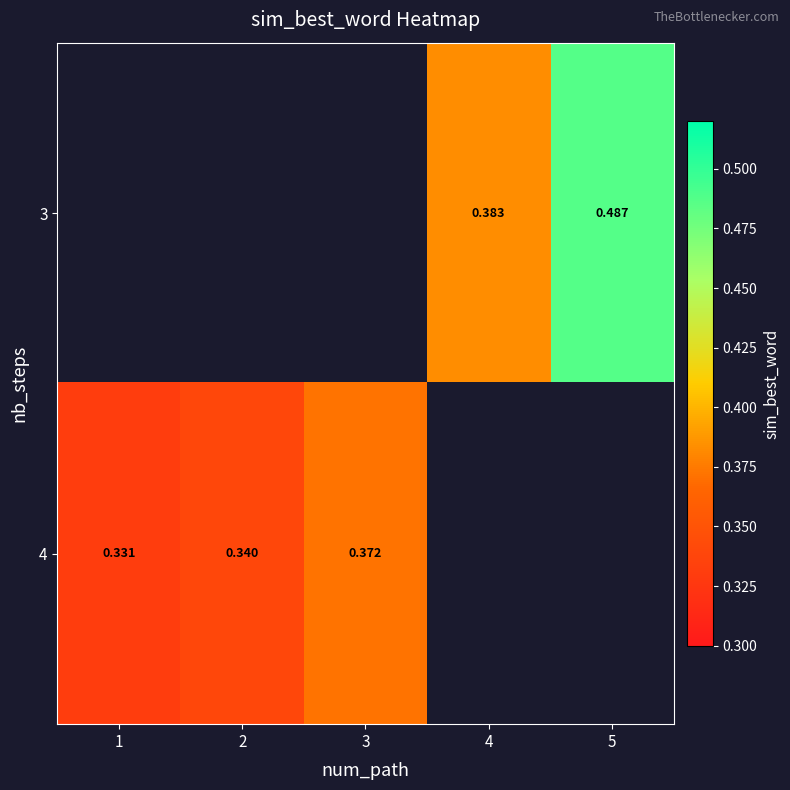

Which has a higher value, 1 or 5?

5